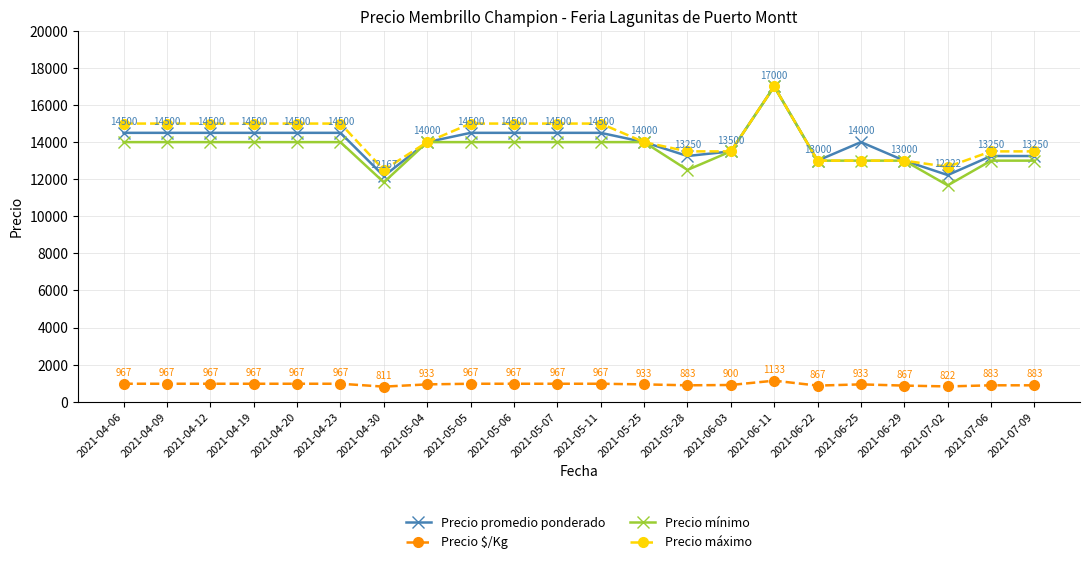

The value of Precio $/Kg at 2021-06-22 is 867. True or false?

True